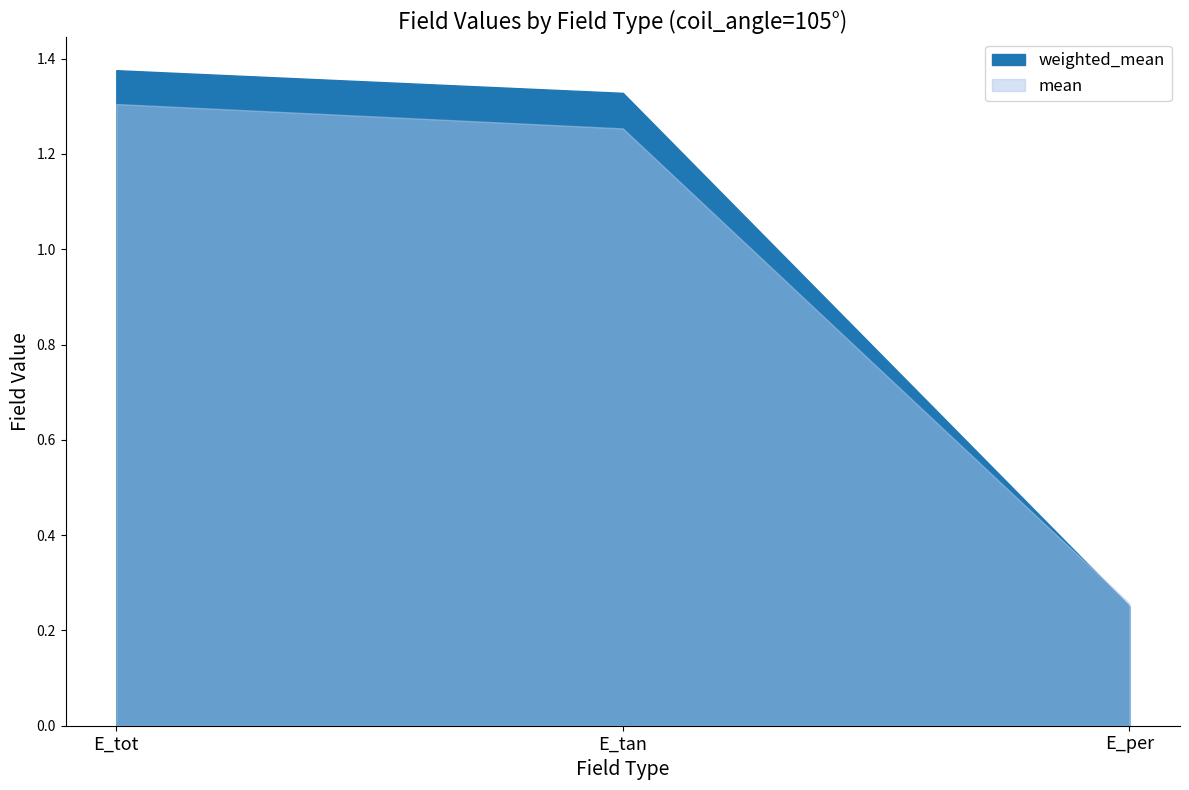

What is the sum of the mean values at E_tot and E_tan?

2.6